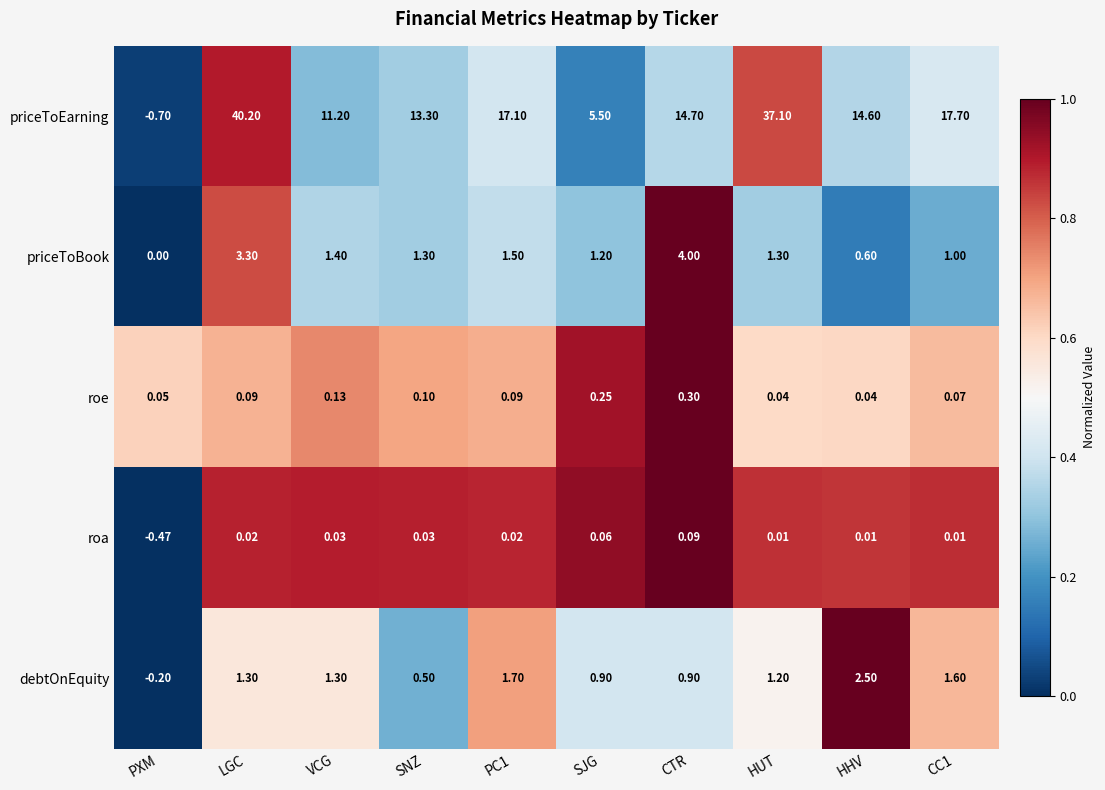

At which category is the sum across all series the highest?

LGC